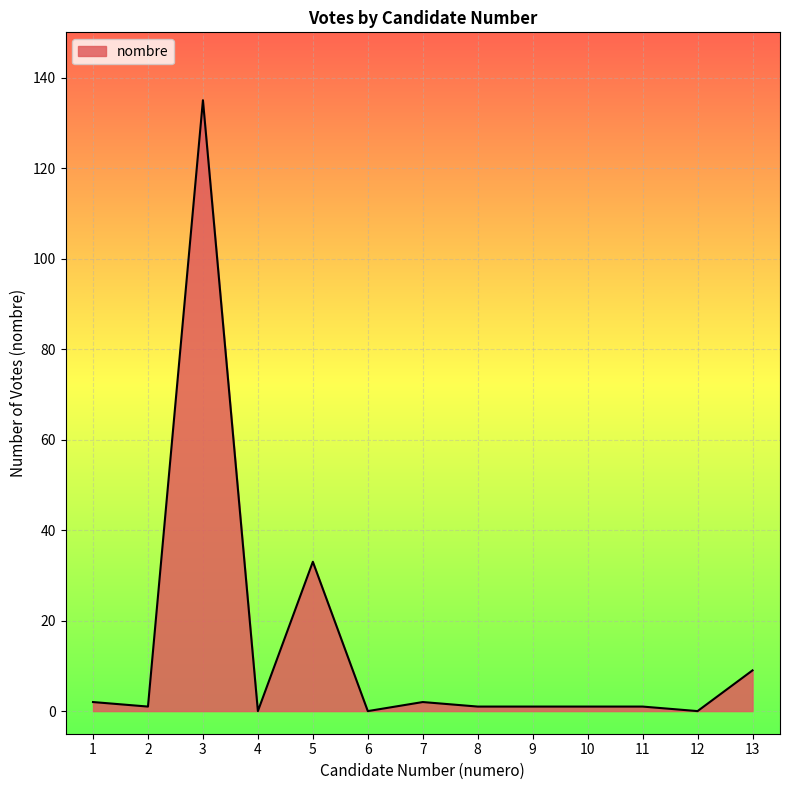

True or false: the data shows 0 at 4.

True